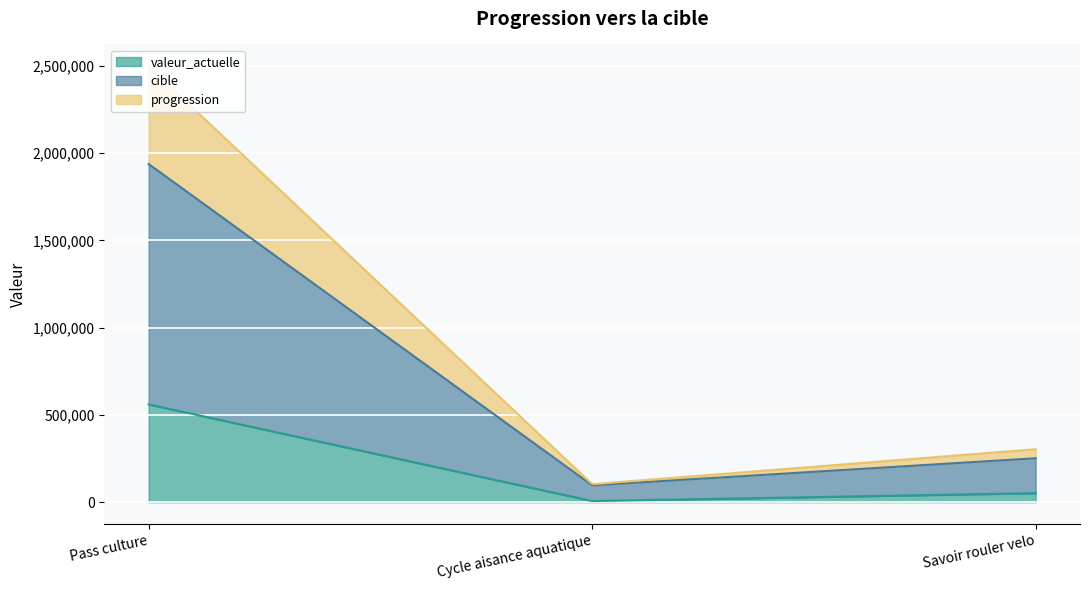

List the series in order of their peak value, highest first.

cible, valeur_actuelle, progression